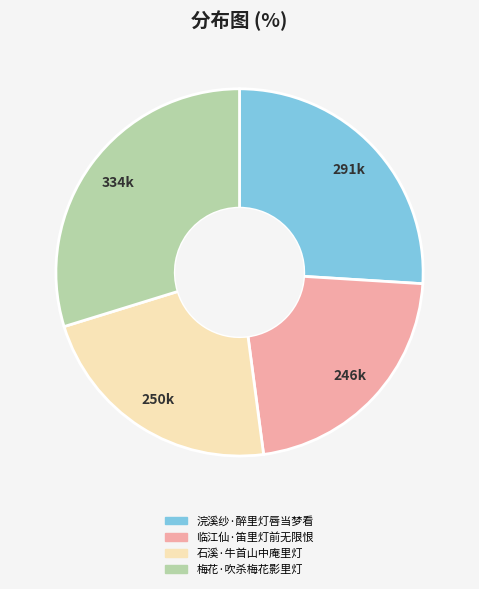

How many segments does this pie chart have?

4